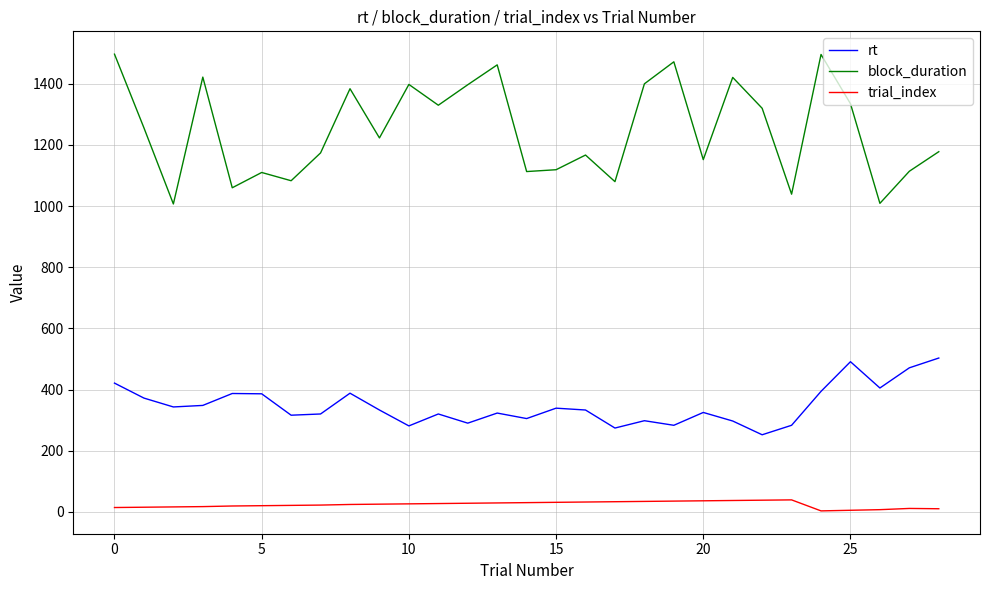

What is the difference between the maximum and minimum values in the block_duration series?

490